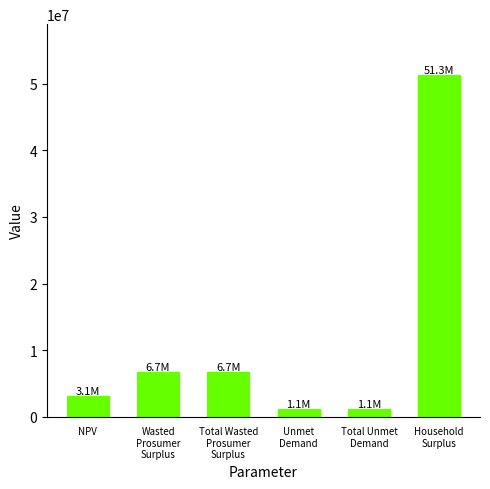

What is the ratio of the value at Total Wasted
Prosumer
Surplus to the value at Wasted
Prosumer
Surplus?

1.0